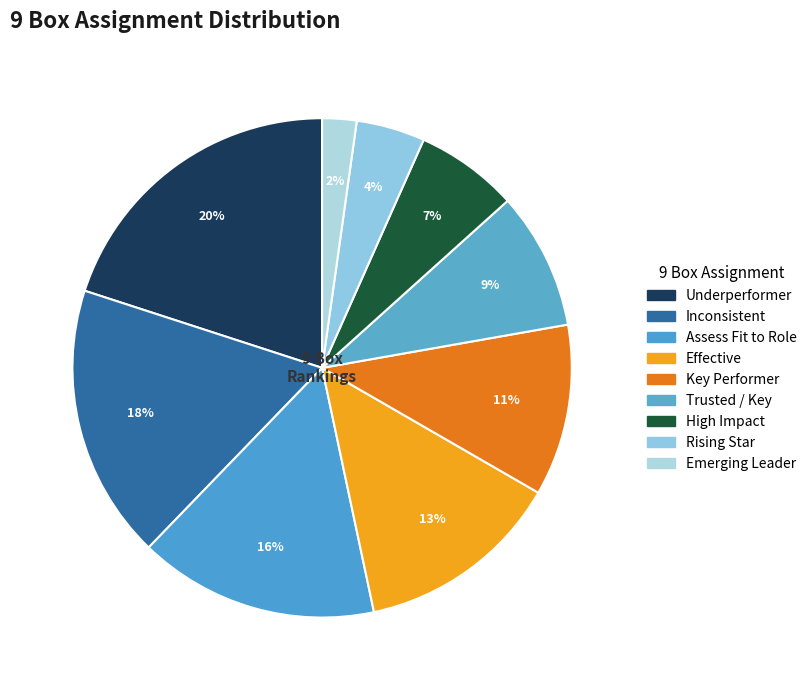

How many slices are in this pie chart?

9